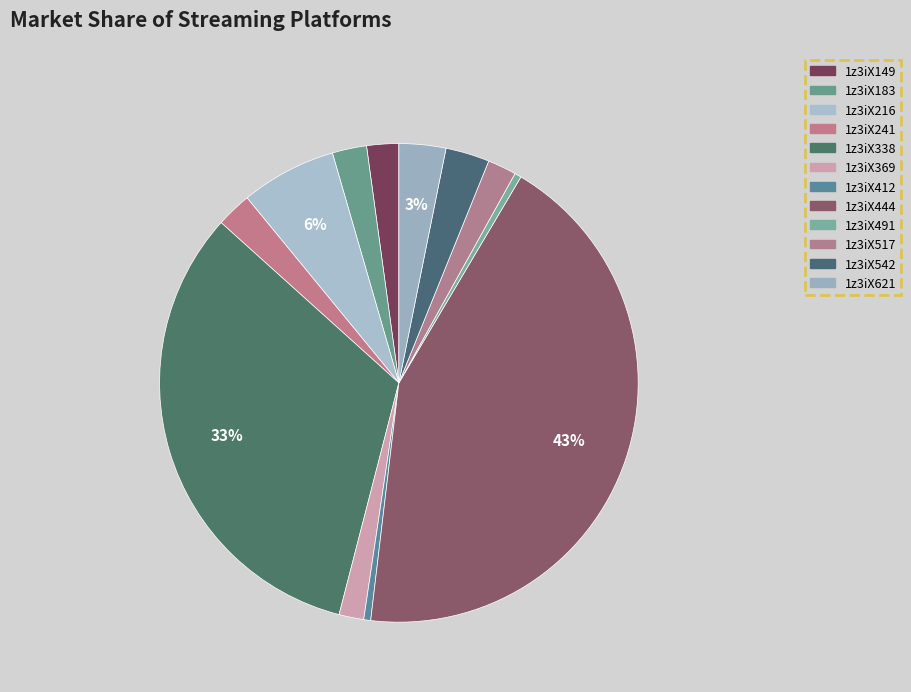

Approximately how many times larger is the value at 1z3iX216 compared to 1z3iX444?

0.1